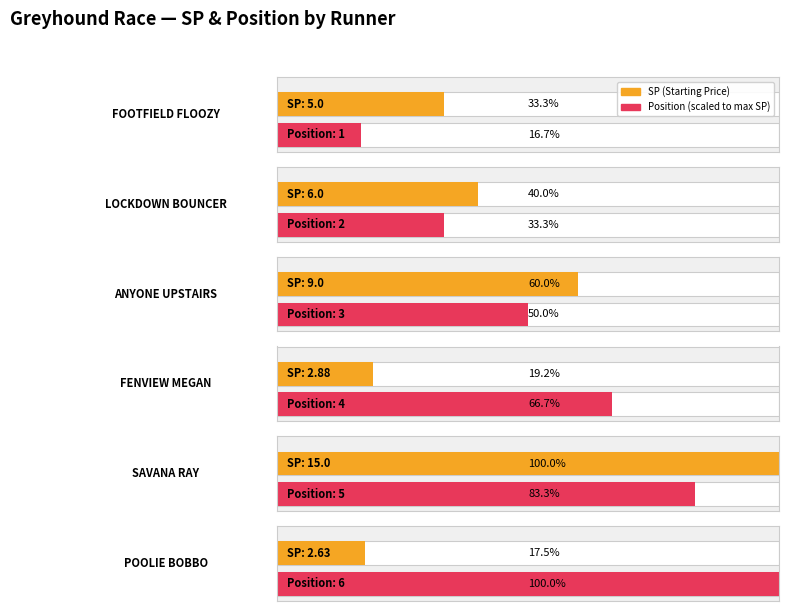

Reading left to right, transcribe all the data shown in this chart.

sp: 5.0	6.0	9.0	2.9	15.0	2.6
position: 1.0	2.0	3.0	4.0	5.0	6.0